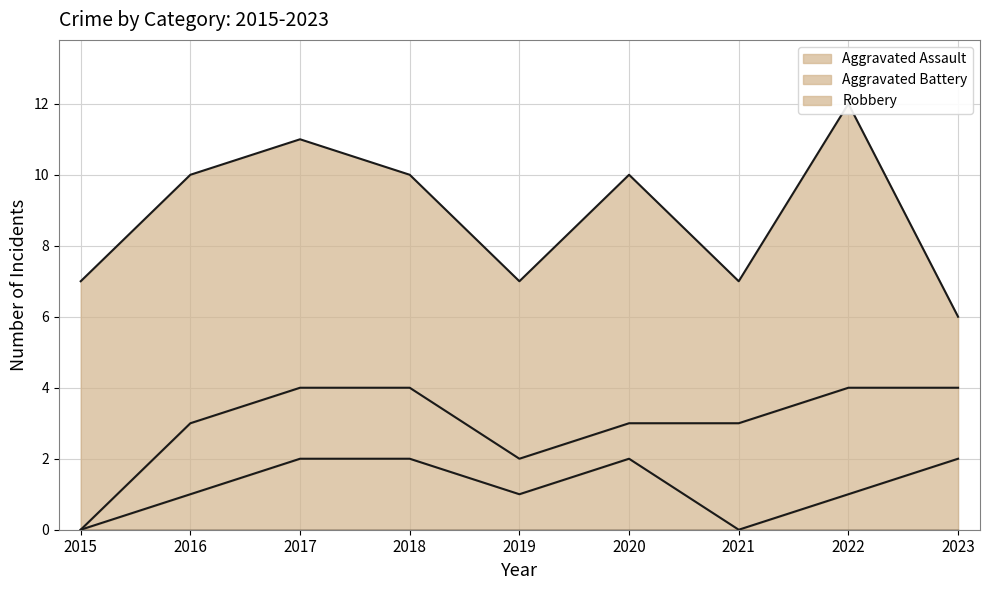

True or false: Aggravated Battery has a value of 2 at 2023.

True